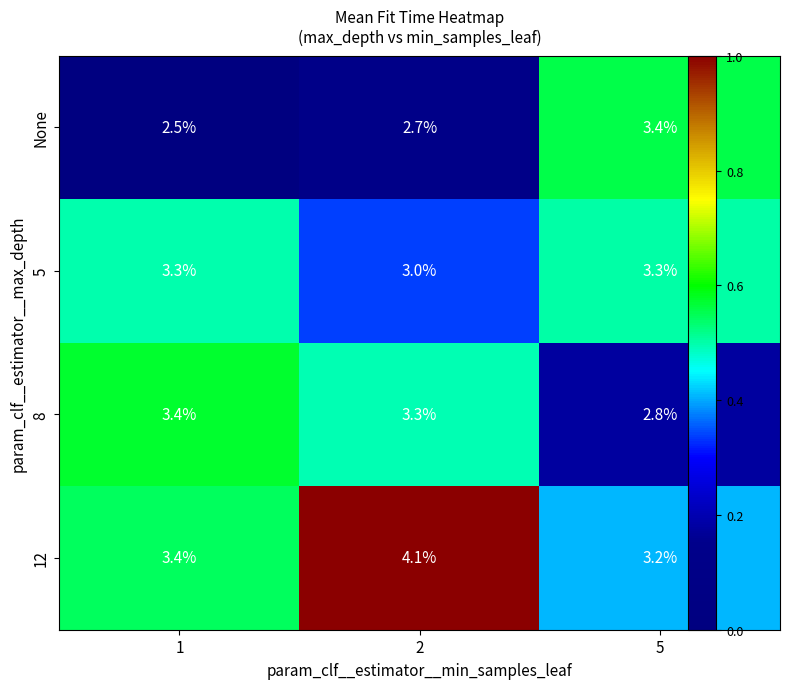

Between 1 and 2, which series saw the biggest shift?

12